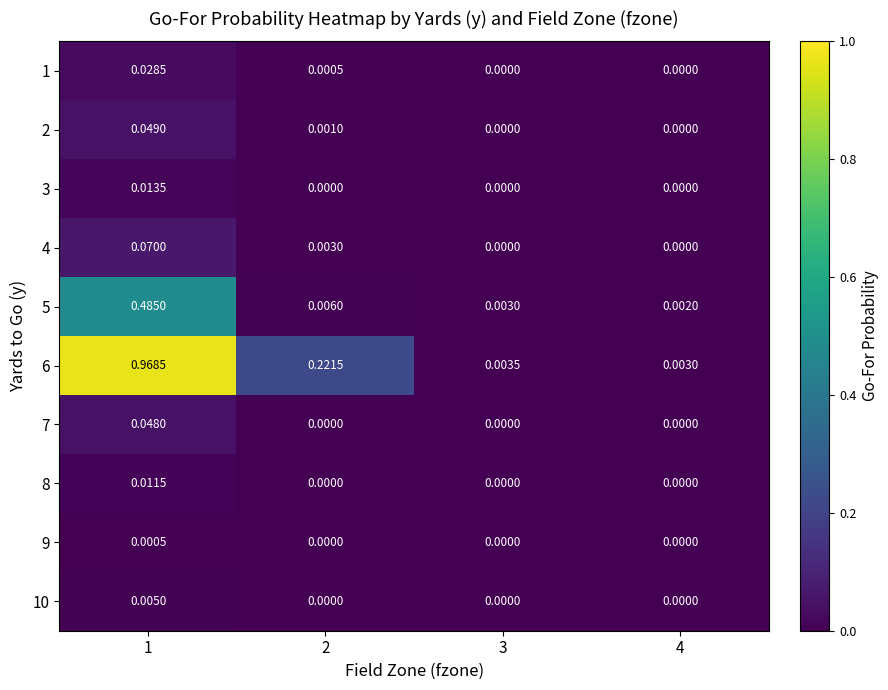

Which series has the widest spread of values?

6